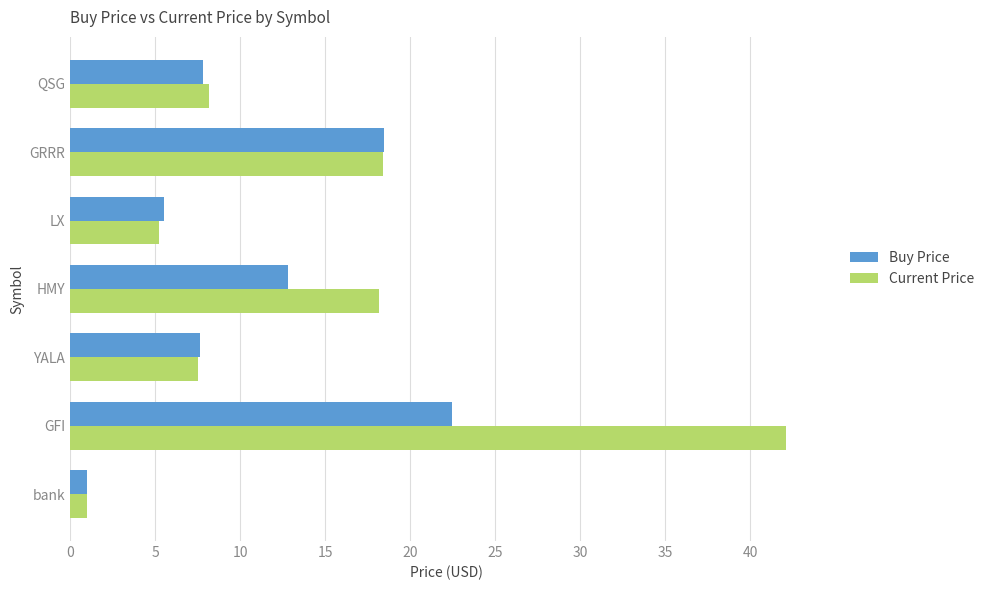

What is the sum of the Buy Price values at bank and GRRR?

19.5